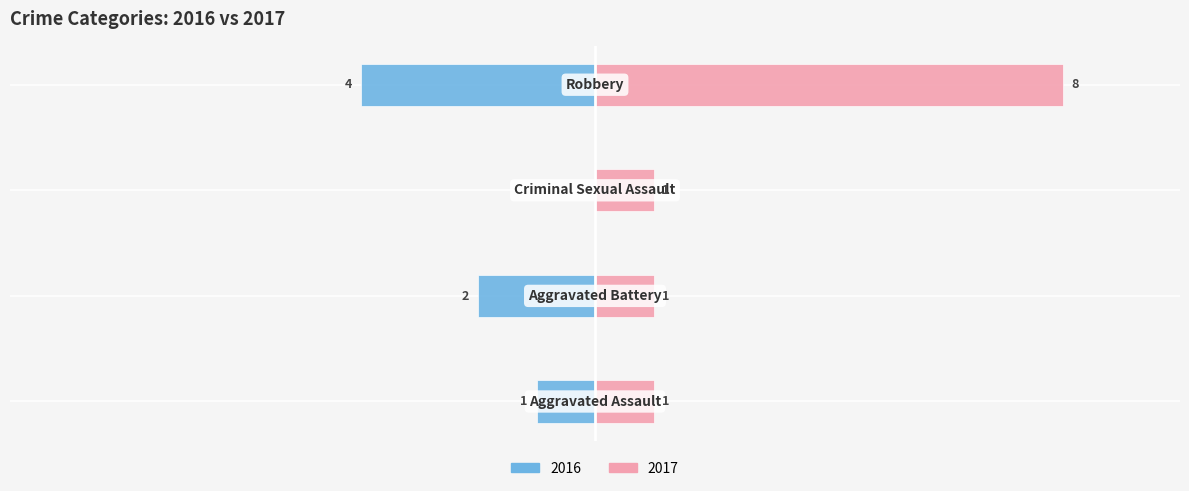

Reading left to right, extract all data points from this chart.

Left: Aggravated Assault=-1	Aggravated Battery=-2	Criminal Sexual Assault=0	Robbery=-4
Right: Aggravated Assault=1	Aggravated Battery=1	Criminal Sexual Assault=1	Robbery=8